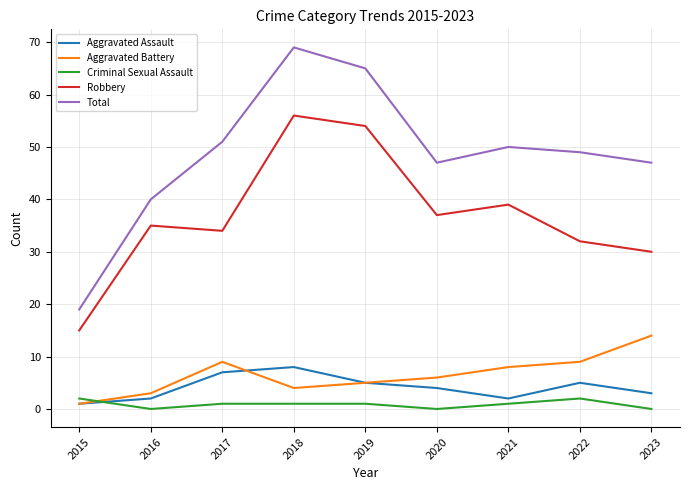

The Aggravated Assault series shows 2 at 2021. True or false?

True